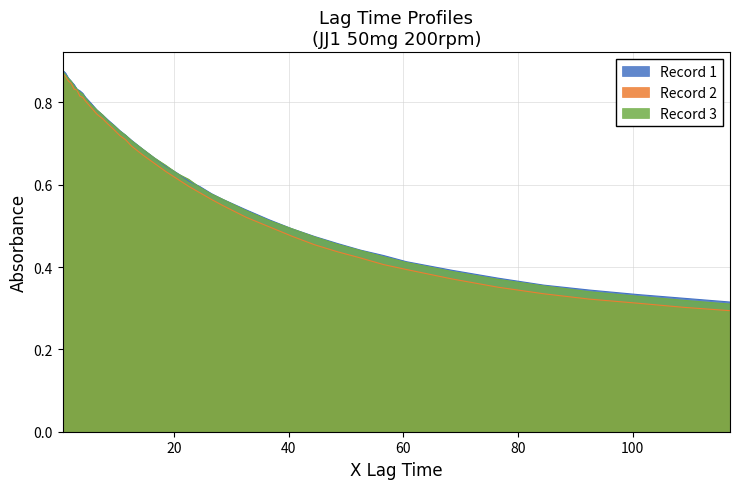

Count the Record 3 values in the range 0 to 1.

40